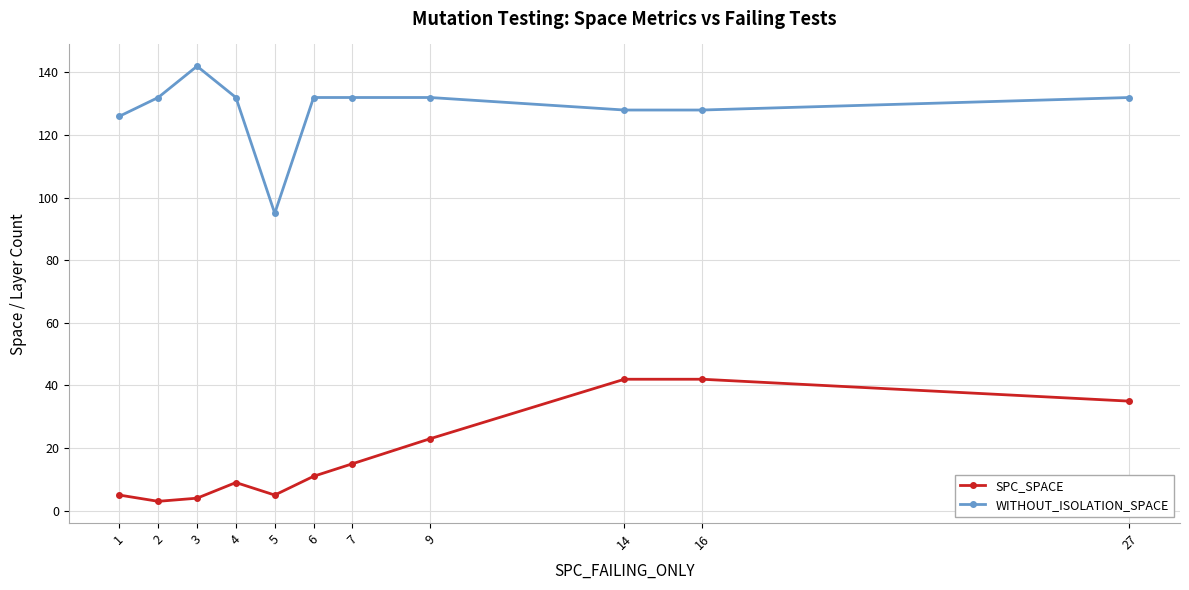

What is the sum of all WITHOUT_ISOLATION_SPACE values?

1411